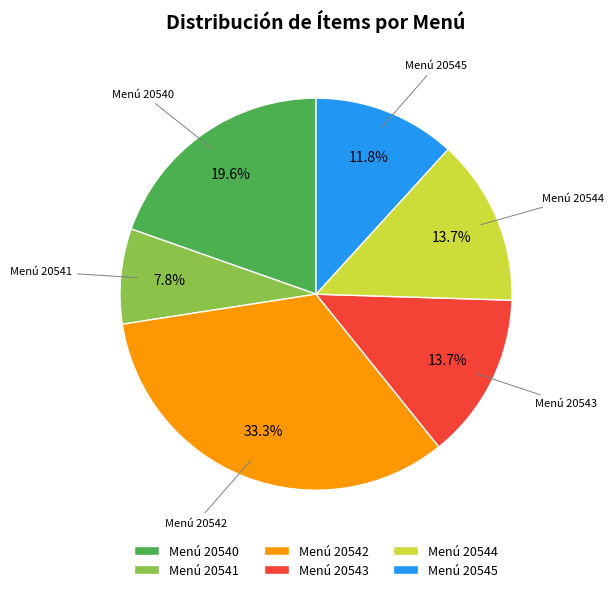

What percentage is NOT represented by Menú 20543?

86.3%